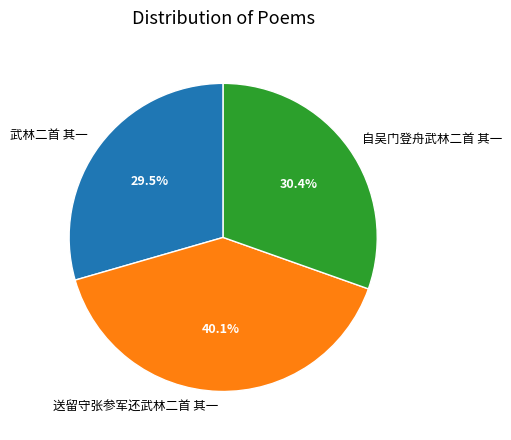

What is the ratio of the value at 武林二首 其一 to the value at 自吴门登舟武林二首 其一?

1.0